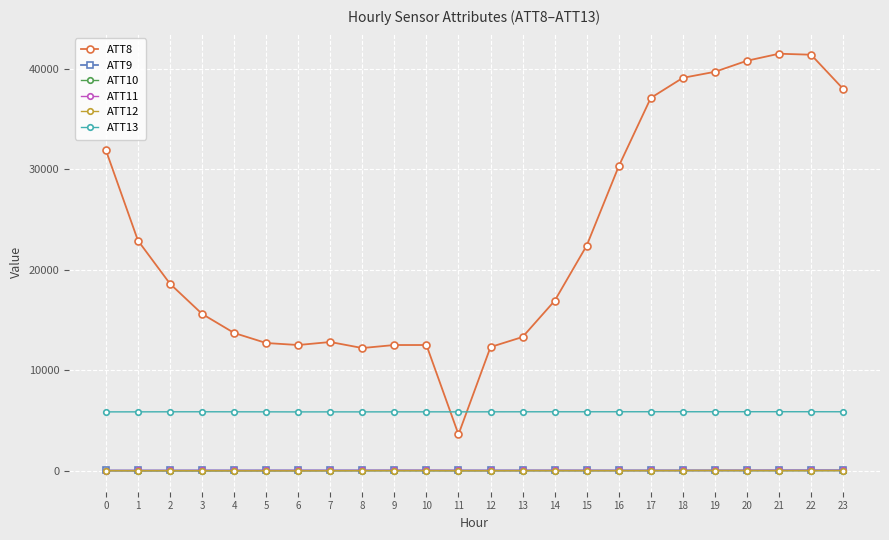

Which series has the largest range (max minus min)?

ATT8